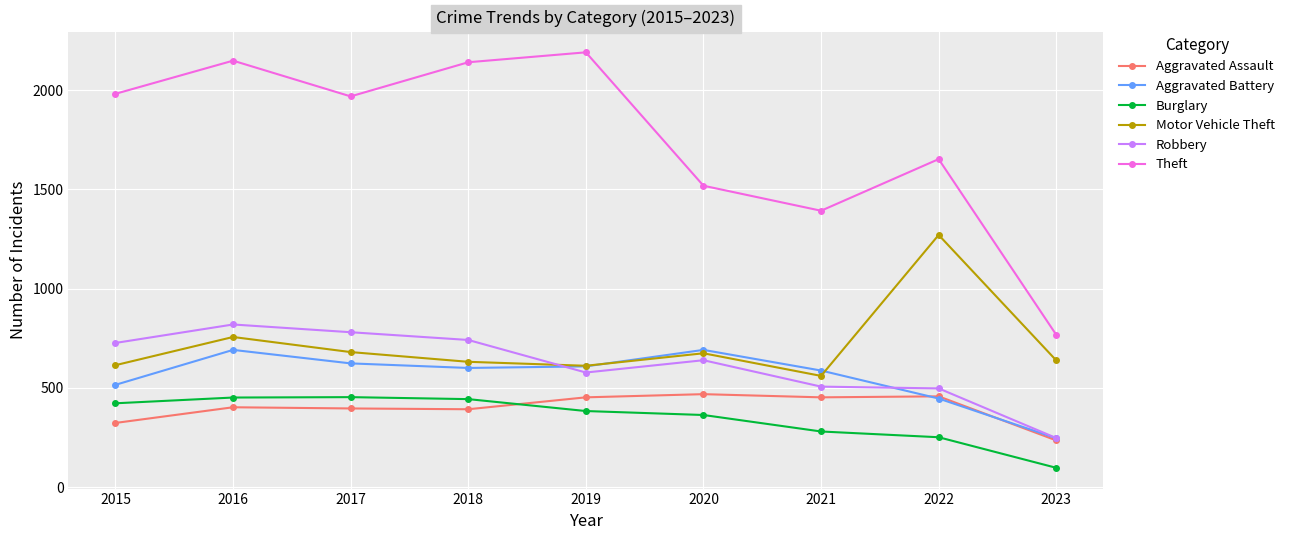

Is this an area chart (filled region under the line)?

No